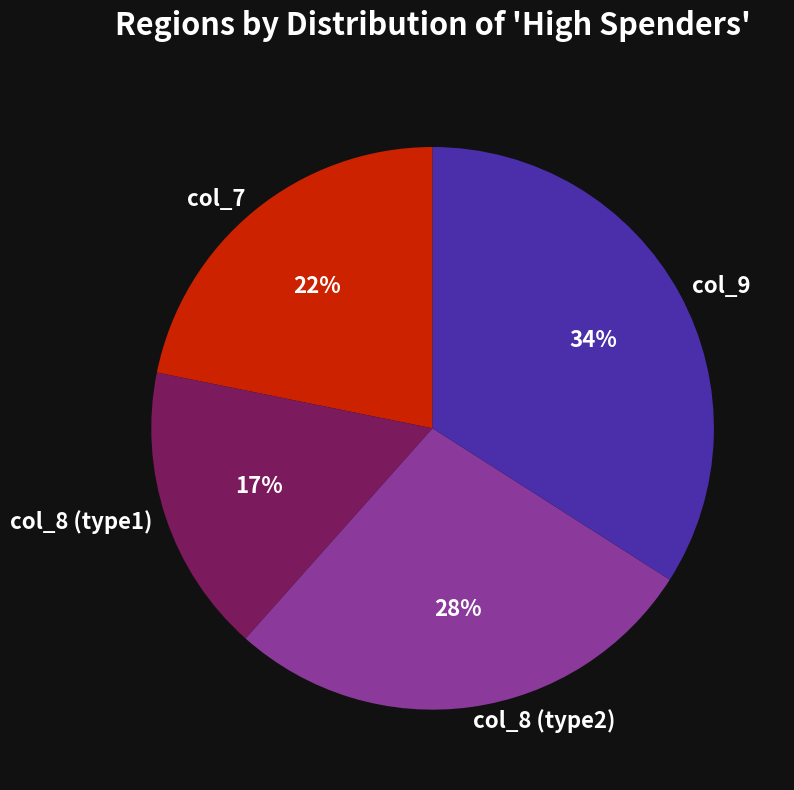

Is the sum of col_7 and col_9 greater than half?

Yes